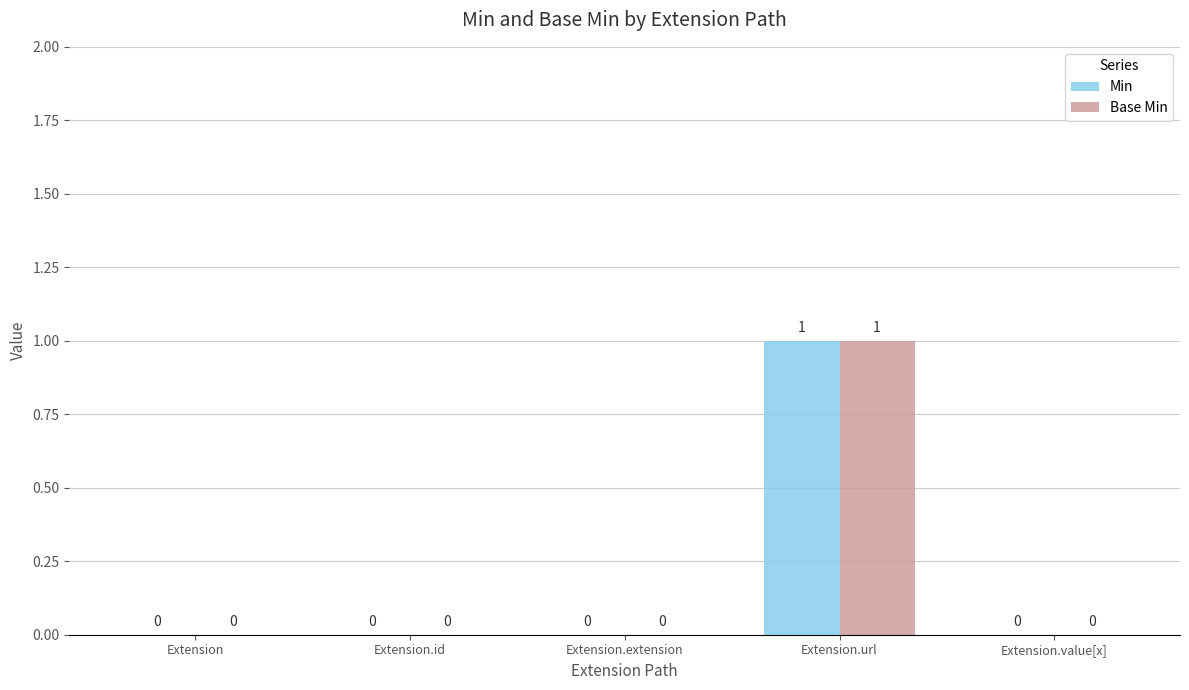

Reading right to left, extract all data points from this chart.

Min: Extension.value[x]=0	Extension.url=1	Extension.extension=0	Extension.id=0	Extension=0
Base Min: Extension.value[x]=0	Extension.url=1	Extension.extension=0	Extension.id=0	Extension=0